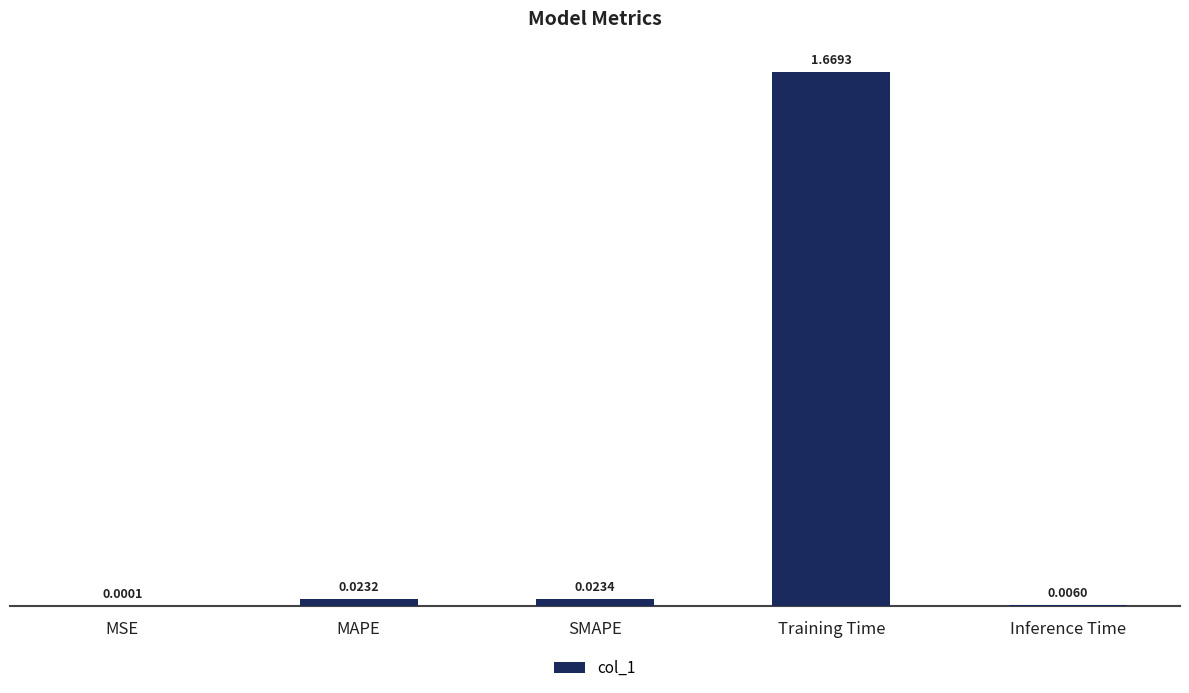

At which label is the value closest to 0?

MSE